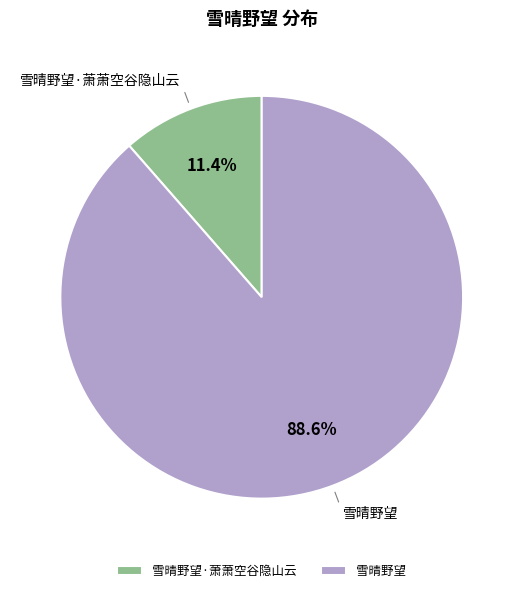

True or false: 雪晴野望 accounts for 89% of the total.

True